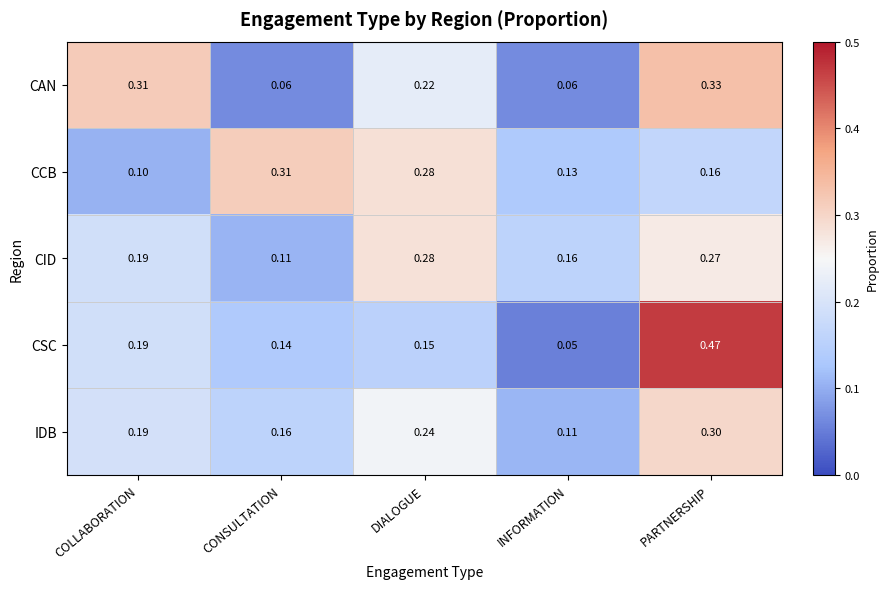

Which series has the largest total across all categories?

CID